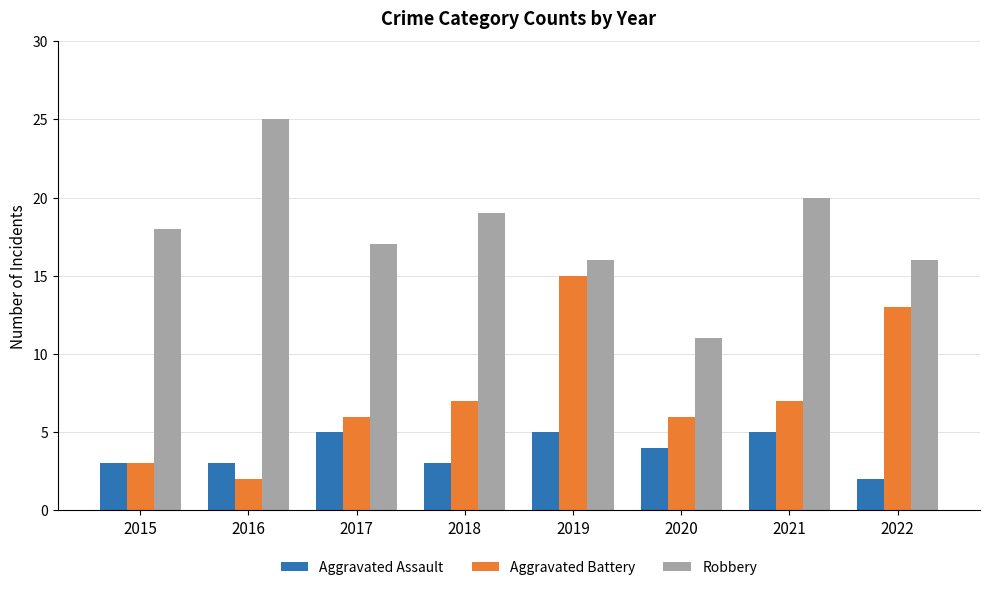

How many data points does each series have?

8